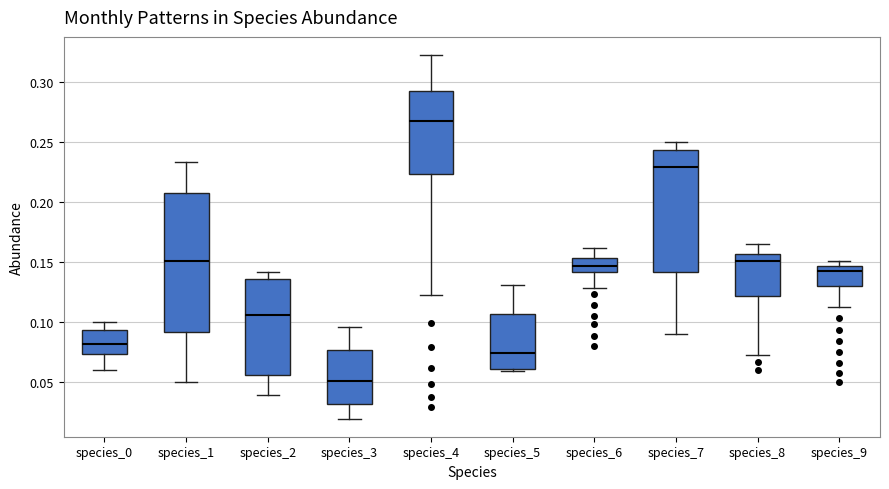

Reading left to right, transcribe this box plot: for each box, give where its median line is, the range the box spans, and where its two whiskers end, as read against the y-axis. The values are not printed on the chart, so give them approximately, as read against the axis.

species_0: median 0.080, box 0.075 to 0.095, whiskers 0.060 to 0.100
species_1: median 0.150, box 0.090 to 0.210, whiskers 0.050 to 0.235
species_2: median 0.105, box 0.055 to 0.135, whiskers 0.040 to 0.140
species_3: median 0.050, box 0.030 to 0.075, whiskers 0.020 to 0.095
species_4: median 0.265, box 0.225 to 0.290, whiskers 0.125 to 0.320
species_5: median 0.075, box 0.060 to 0.105, whiskers 0.060 (just below the box's lower edge) to 0.130
species_6: median 0.145, box 0.140 to 0.155, whiskers 0.130 to 0.160
species_7: median 0.230, box 0.140 to 0.245, whiskers 0.090 to 0.250
species_8: median 0.150, box 0.120 to 0.155, whiskers 0.075 to 0.165
species_9: median 0.145 (just below the box's upper edge), box 0.130 to 0.145, whiskers 0.115 to 0.150